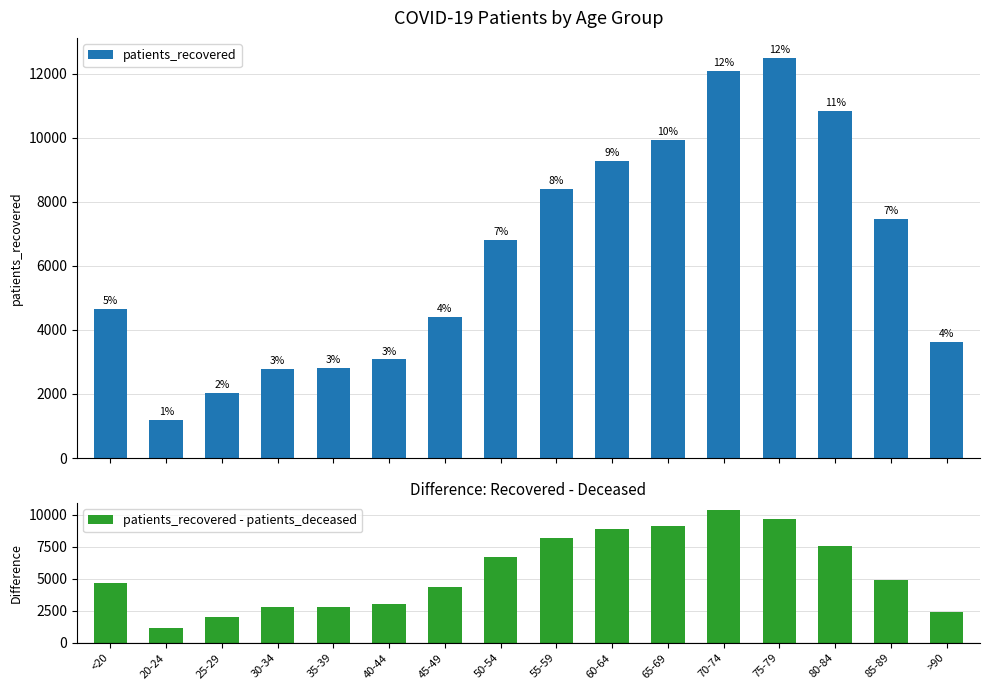

Reading left to right, what are all the values shown in this chart?

patients_recovered: 4655	1195	2036	2778	2822	3084	4407	6812	8410	9279	9929	12081	12488	10835	7471	3632
patients_recovered - patients_deceased: 4637	1191	2033	2761	2804	3060	4359	6687	8181	8853	9077	10390	9627	7561	4914	2403